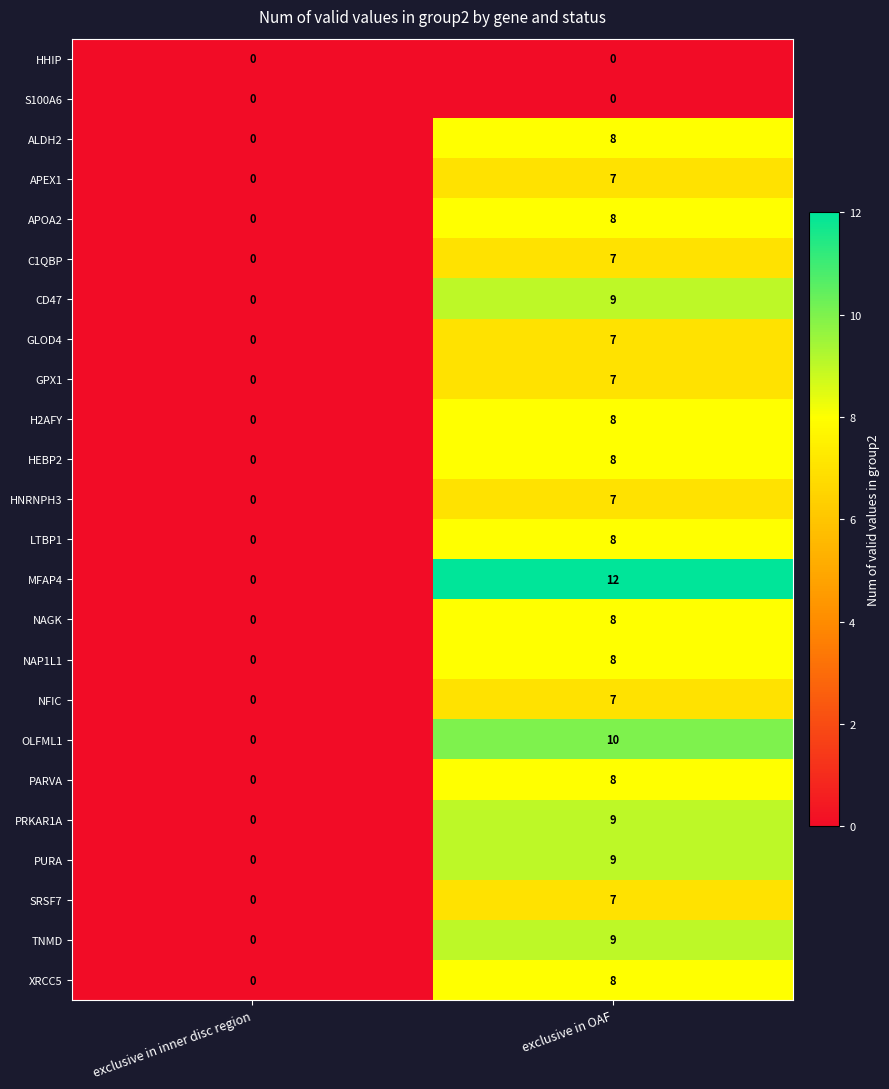

What value does the APOA2 series have at exclusive in OAF?

8